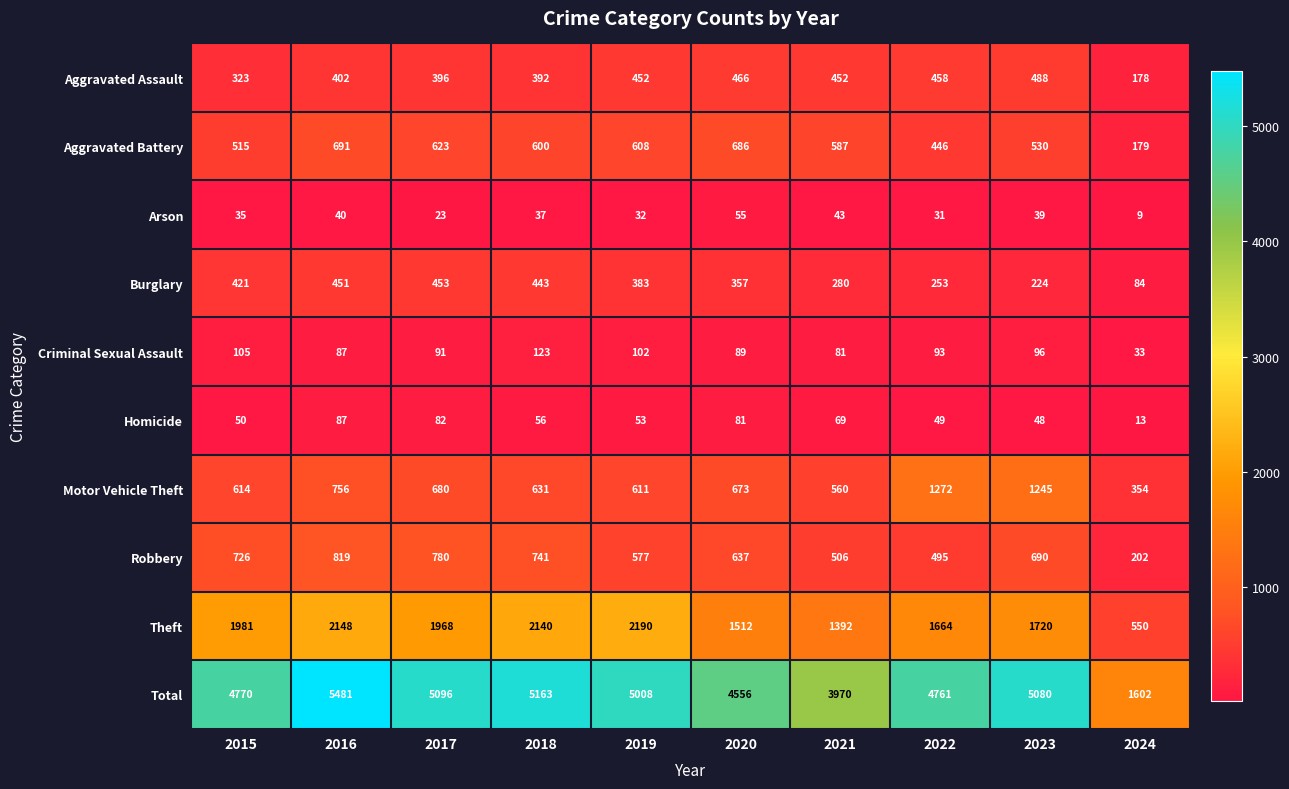

List the series in order of their peak value, lowest first.

Arson, Homicide, Criminal Sexual Assault, Burglary, Aggravated Assault, Aggravated Battery, Robbery, Motor Vehicle Theft, Theft, Total